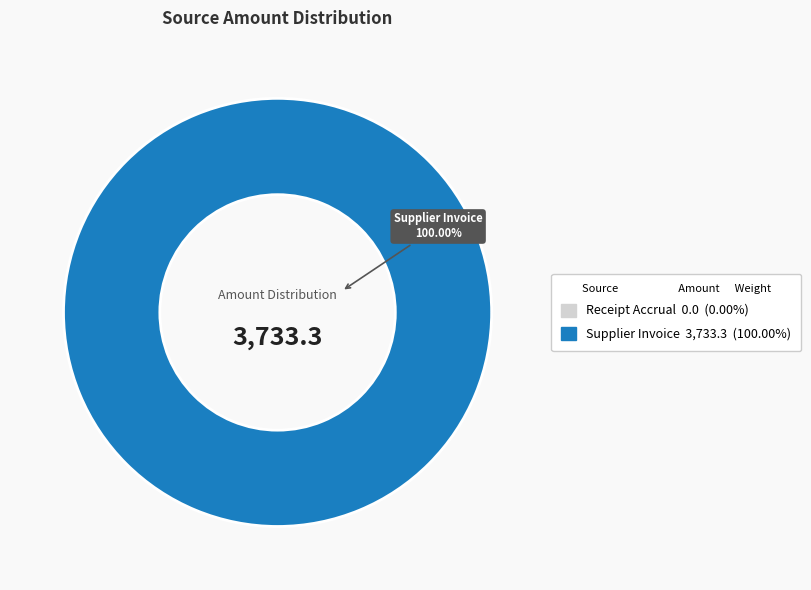

Rank the categories by value from lowest to highest.

Supplier Invoice